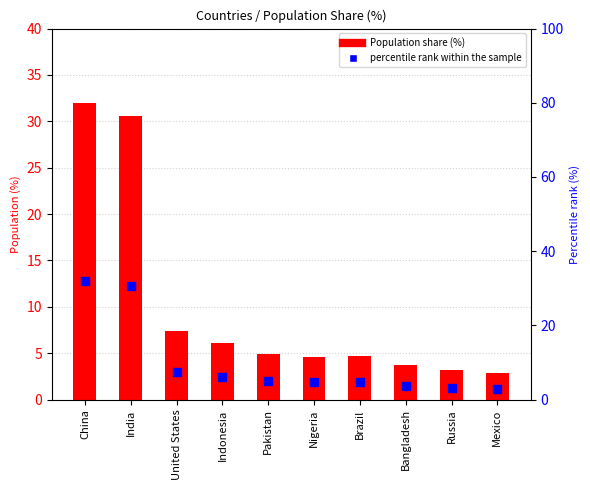

Which series reaches the minimum Y coordinate?

percentile rank within the sample